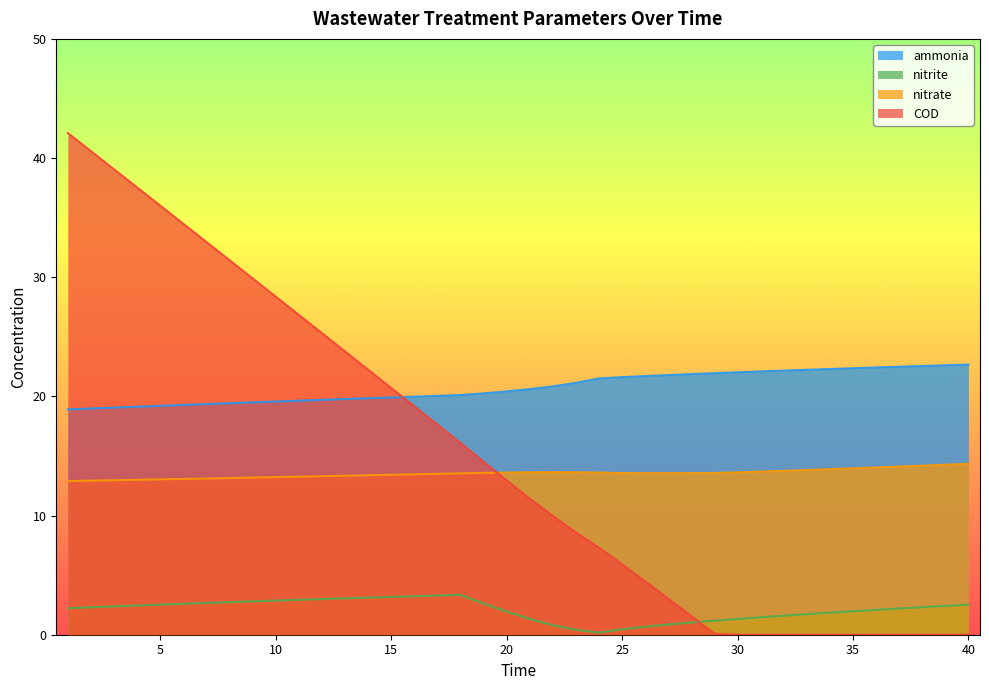

Which has a higher value, 36 or 3?

36